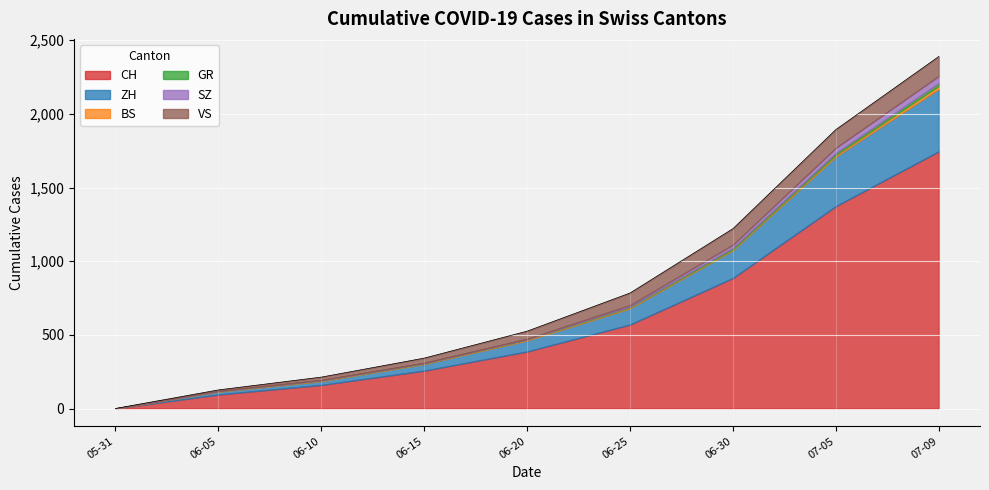

How many data points in CH are above 387?

4